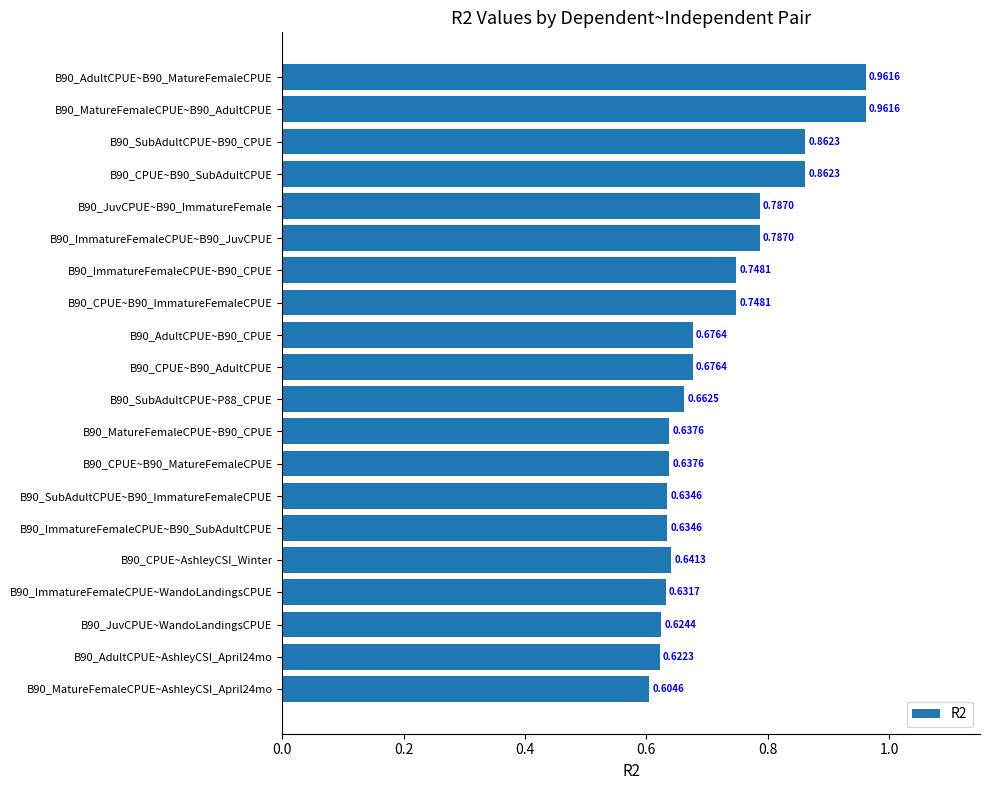

What is the sum of the values at B90_JuvCPUE~WandoLandingsCPUE and B90_MatureFemaleCPUE~B90_AdultCPUE?

1.6